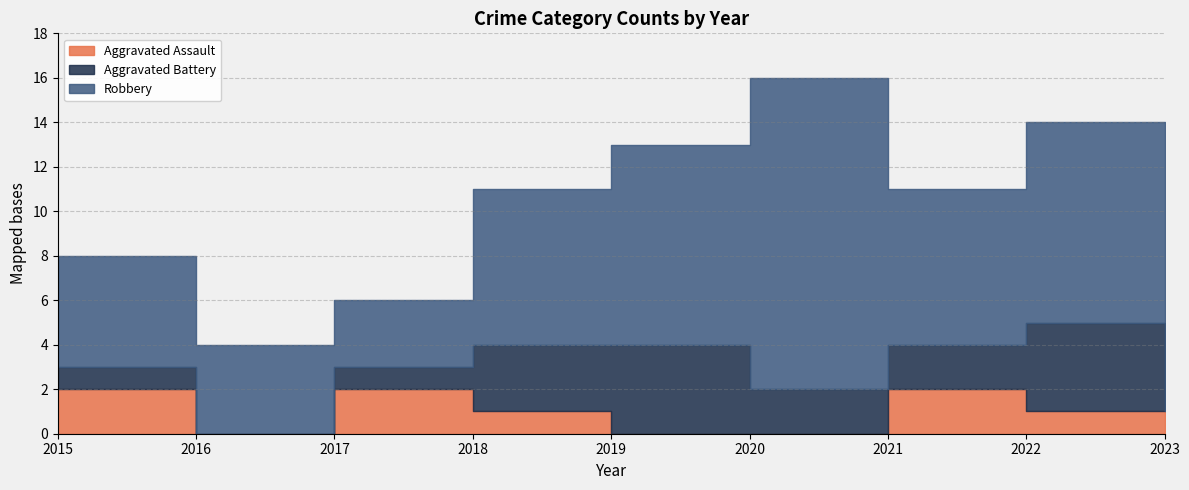

Between 2016 and 2021, which is larger?

2021